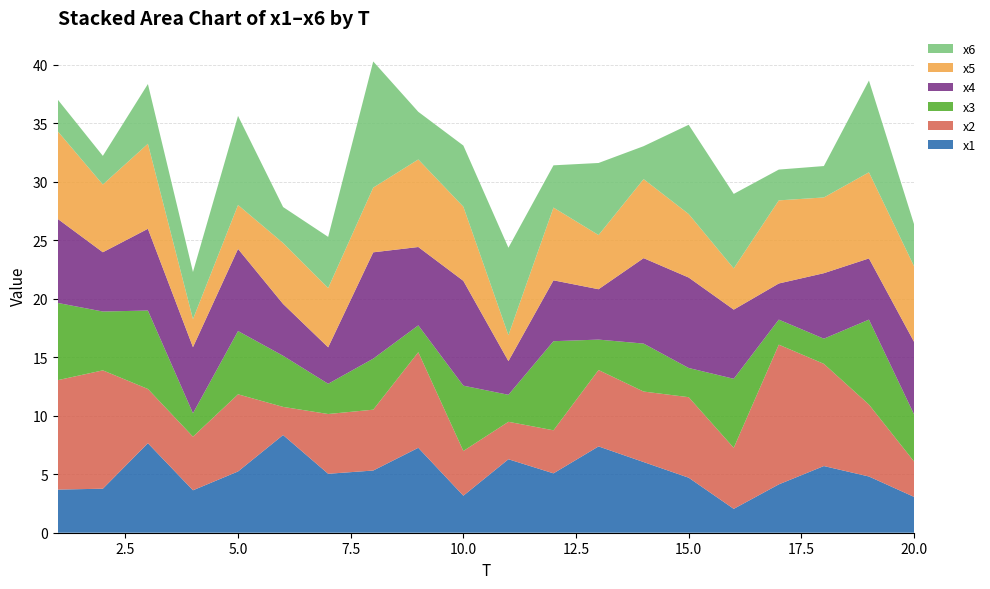

Reading right to left, what are all the values shown in this chart?

x1: 3.1	4.8	5.7	4.1	2.0	4.7	6.0	7.4	5.1	6.3	3.2	7.3	5.3	5.0	8.3	5.2	3.6	7.7	3.8	3.7
x2: 3.0	6.1	8.7	11.9	5.2	6.9	6.0	6.5	3.7	3.2	3.8	8.2	5.2	5.1	2.4	6.6	4.6	4.6	10.1	9.4
x3: 4.0	7.3	2.2	2.1	5.9	2.5	4.1	2.6	7.6	2.3	5.6	2.3	4.4	2.6	4.4	5.4	2.0	6.7	5.0	6.6
x4: 6.2	5.2	5.6	3.1	5.9	7.7	7.3	4.3	5.2	2.9	9.0	6.7	9.1	3.1	4.4	7.0	5.6	7.0	5.1	7.2
x5: 6.5	7.4	6.5	7.1	3.5	5.4	6.8	4.6	6.2	2.2	6.3	7.5	5.5	5.1	5.2	3.8	2.4	7.3	5.8	7.5
x6: 3.6	7.8	2.7	2.6	6.4	7.6	2.8	6.2	3.6	7.5	5.2	4.1	10.8	4.4	3.1	7.6	4.0	5.1	2.4	2.7